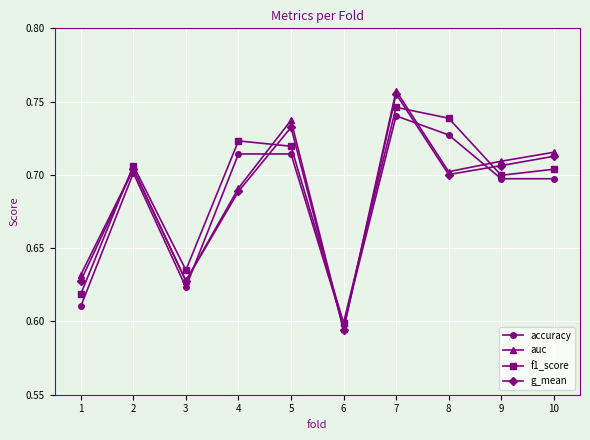

Which category has the highest value across all series?

7